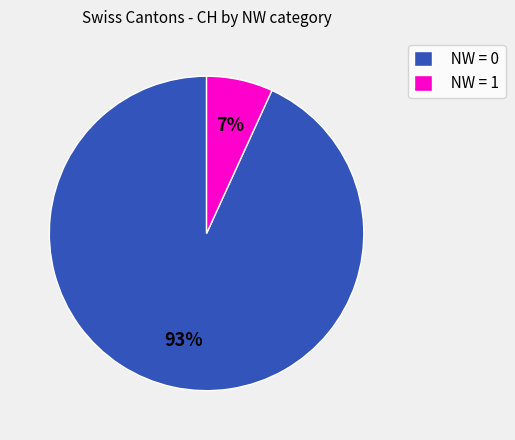

Rank the categories by value from lowest to highest.

NW = 1, NW = 0